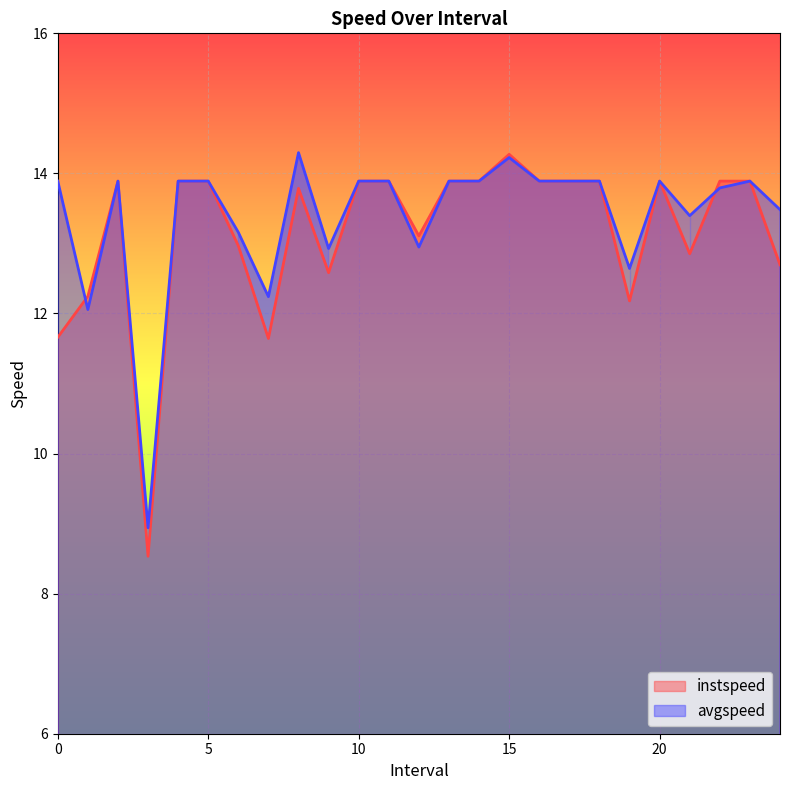

Rank the categories by avgspeed value from highest to lowest.

8.0, 15.0, 0.0, 2.0, 4.0, 5.0, 10.0, 11.0, 13.0, 14.0, 16.0, 17.0, 18.0, 20.0, 23.0, 22.0, 24.0, 21.0, 6.0, 12.0, 9.0, 19.0, 7.0, 1.0, 3.0